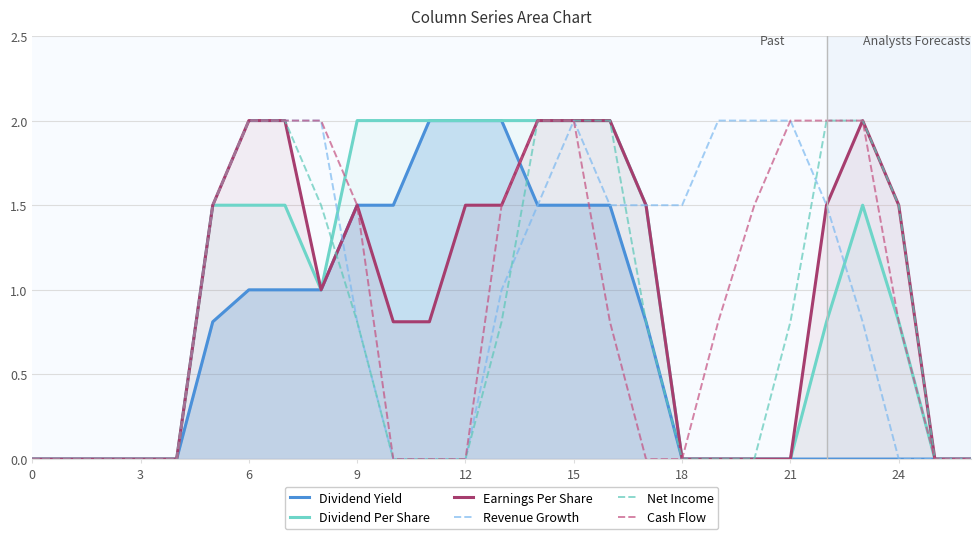

At 10, list the series in order from smallest to largest.

Revenue Growth, Net Income, Cash Flow, Earnings Per Share, Dividend Yield, Dividend Per Share